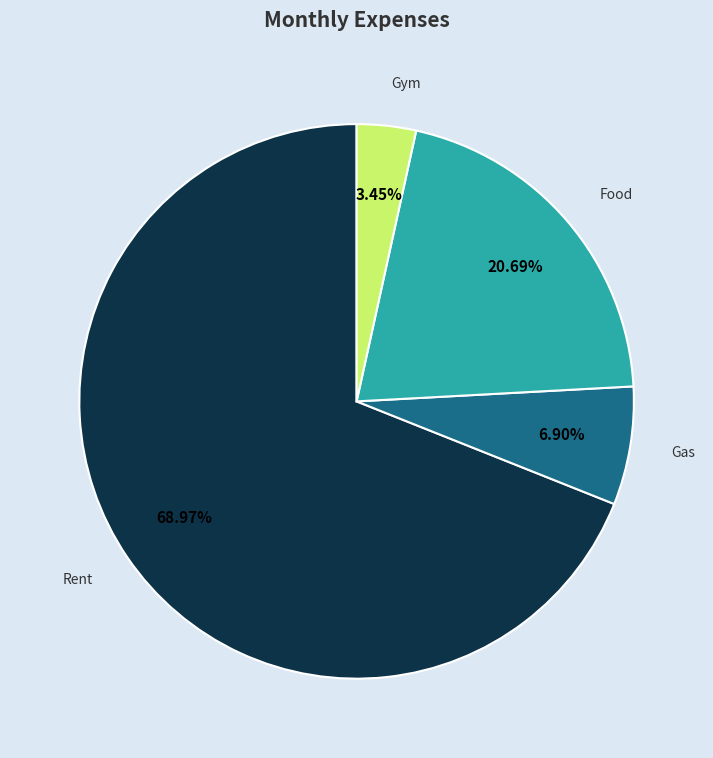

How many segments does this pie chart have?

4